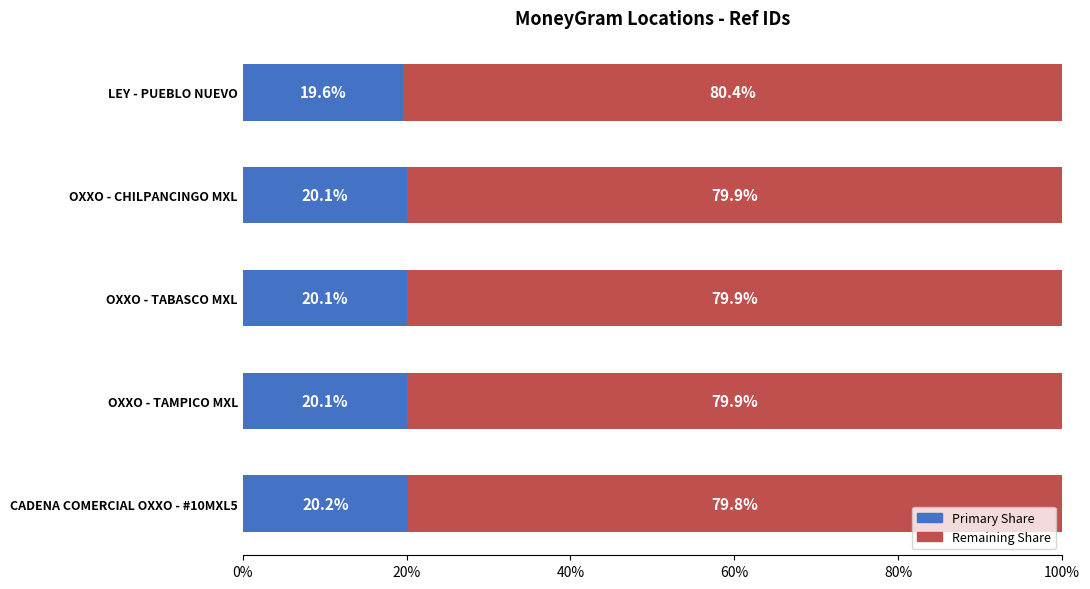

What is the total value across all series at LEY - PUEBLO NUEVO?

100.0